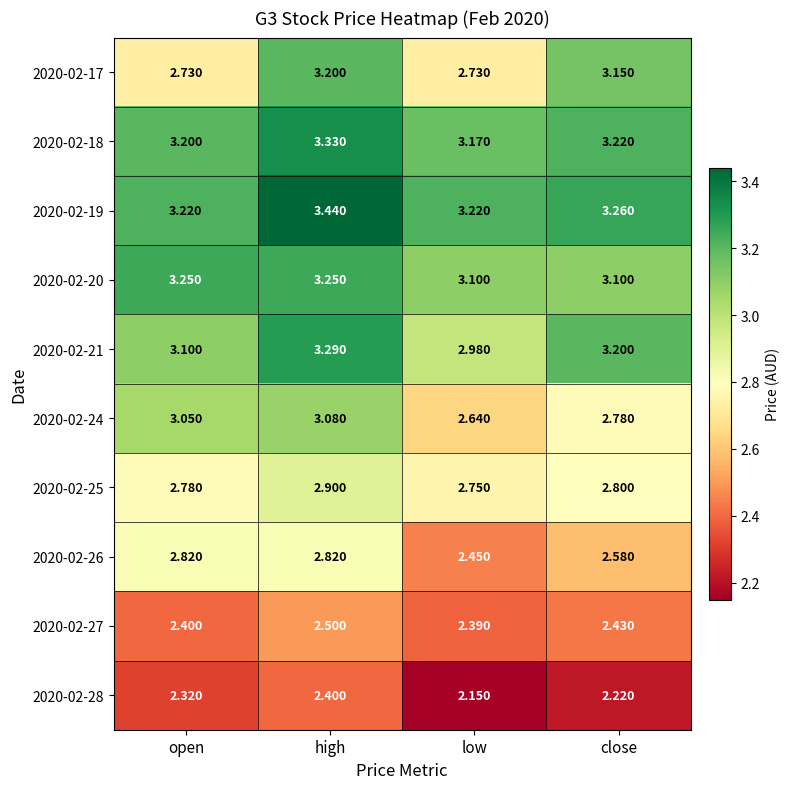

At which category is the sum across all series the highest?

high